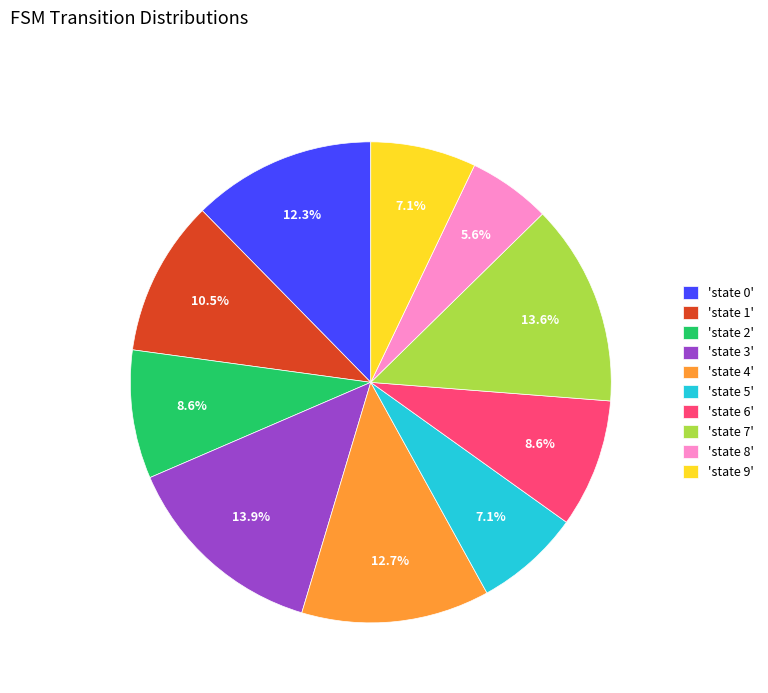

Which slice is the smallest?

'state 8'